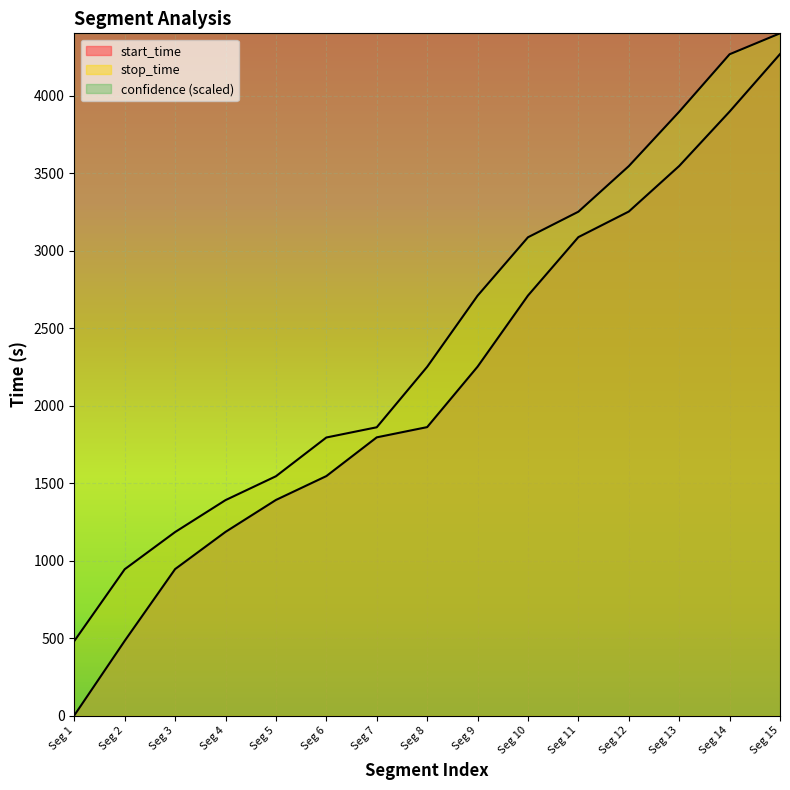

True or false: start_time has more than 2 points higher than both neighbors.

False